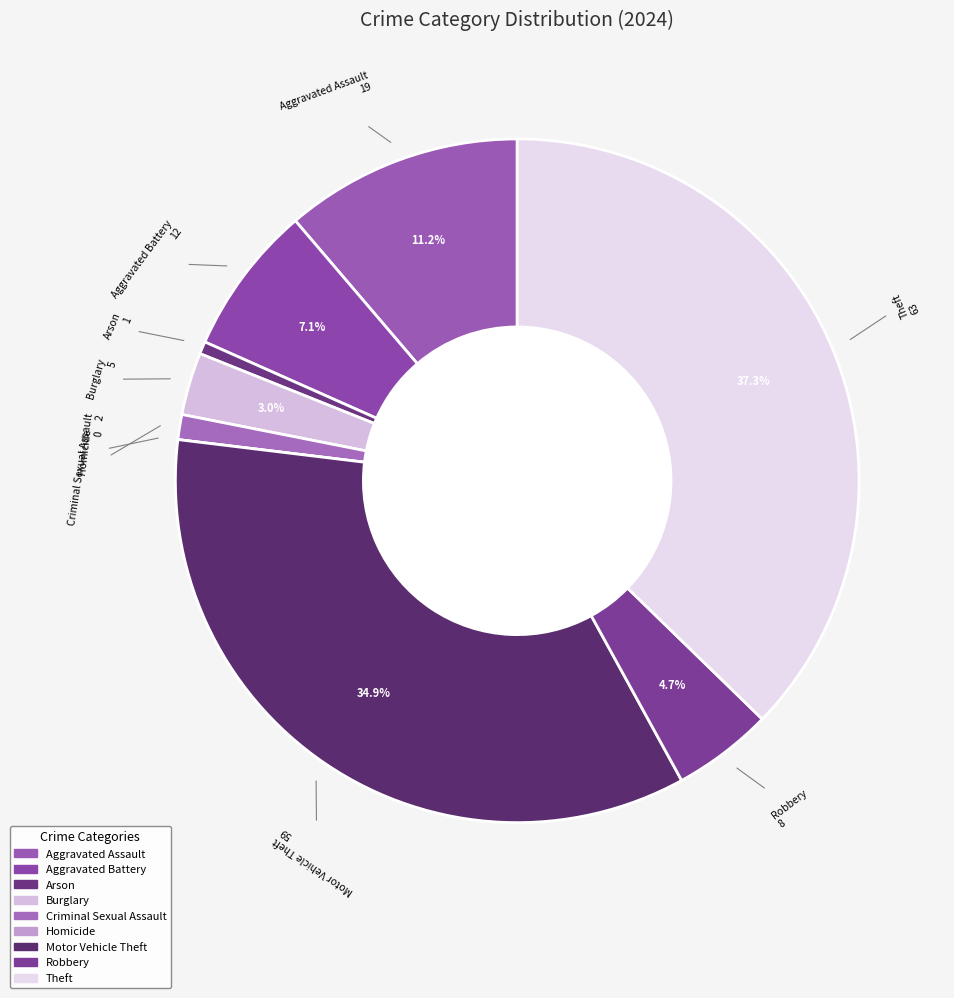

Is the sum of Burglary and Robbery greater than half?

No